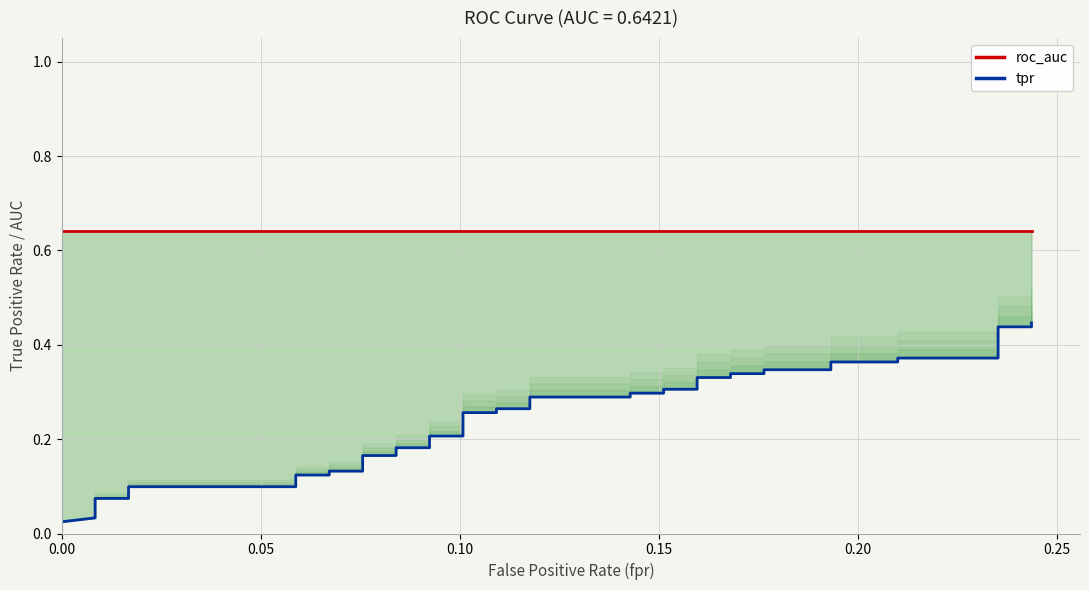

What is the maximum value for roc_auc?

0.6